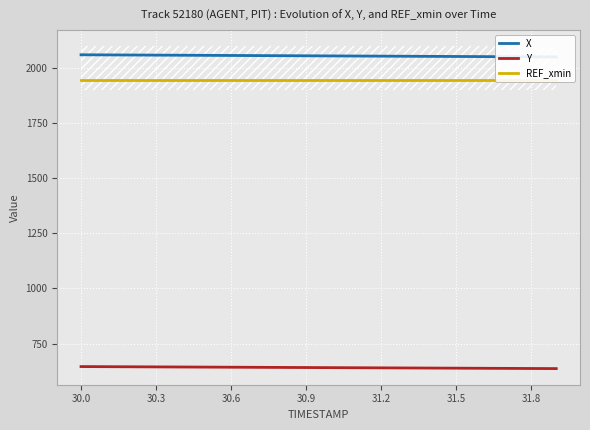

Which series has the largest range (max minus min)?

X